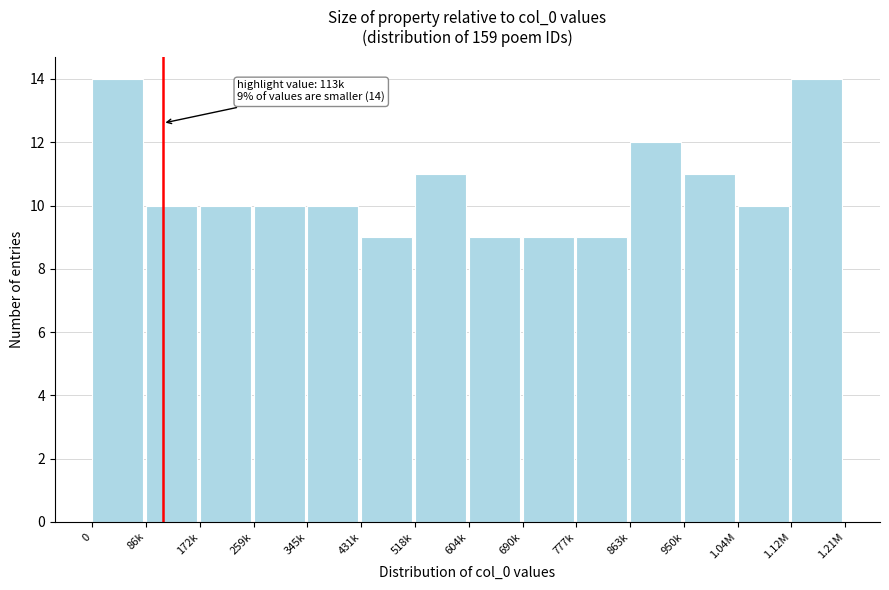

Reading right to left, list all the values displayed in this chart.

1.12M=14	1.04M=10	950k=11	863k=12	777k=9	690k=9	604k=9	518k=11	431k=9	345k=10	259k=10	172k=10	86k=10	0=14